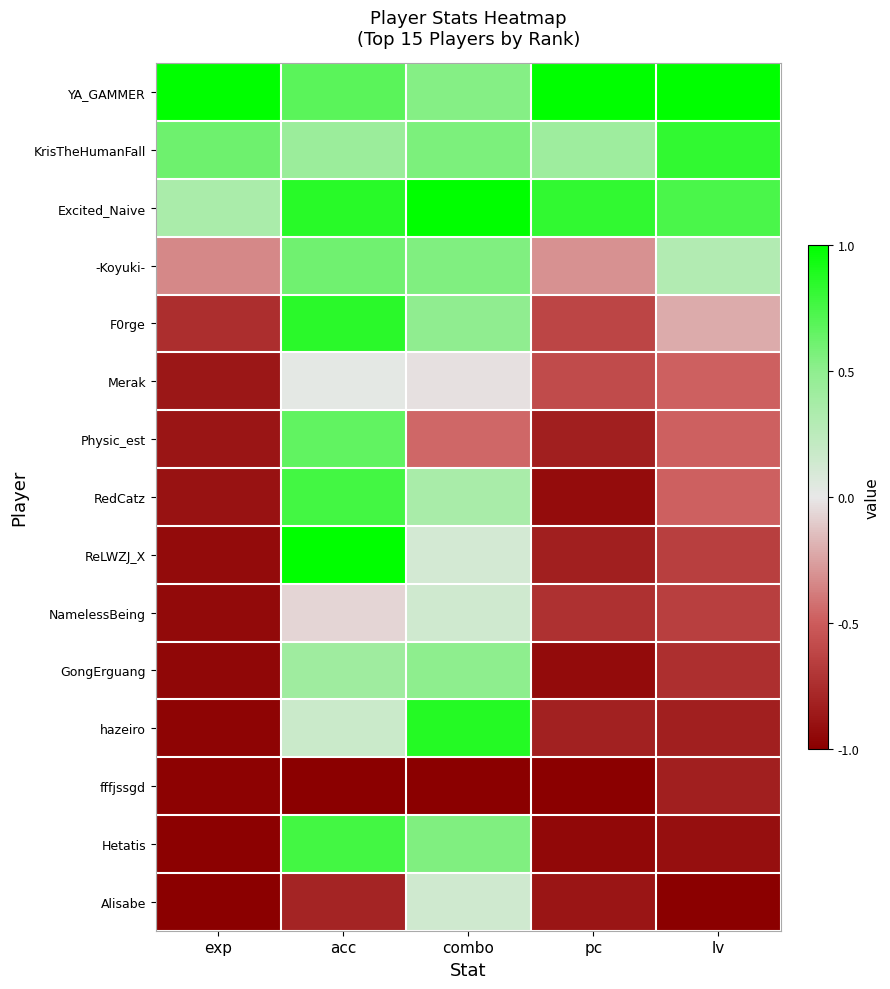

What is the total value across all series at pc?

-7.2